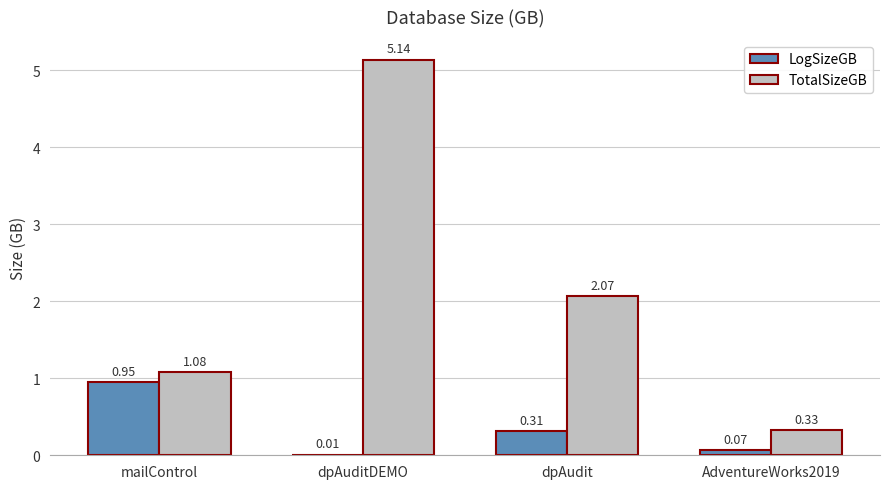

What is the sum of the TotalSizeGB values at AdventureWorks2019 and dpAuditDEMO?

5.5